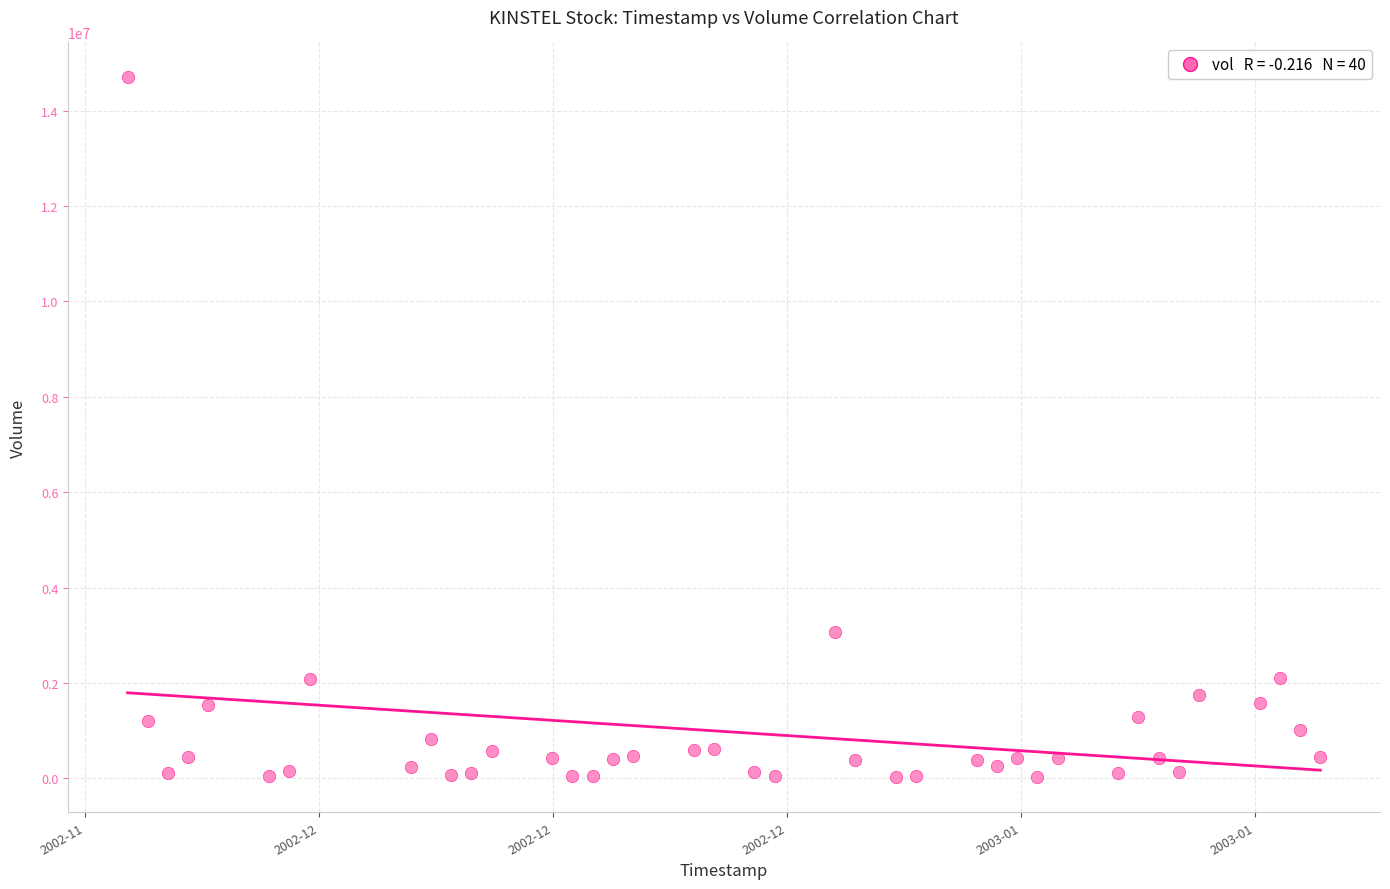

What is the range of Y values (max minus min)?

14672266